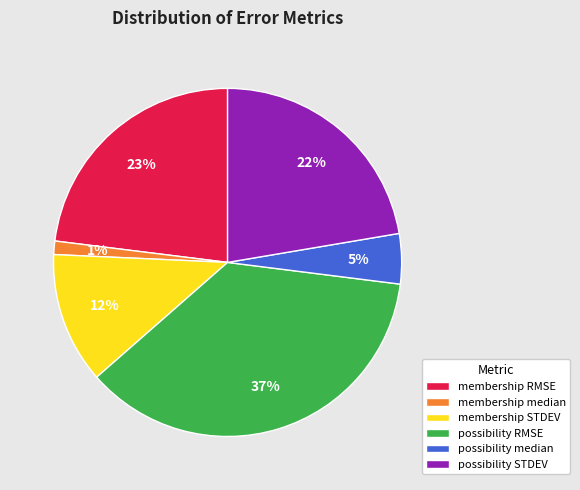

Is the sum of membership RMSE and possibility median greater than half?

No